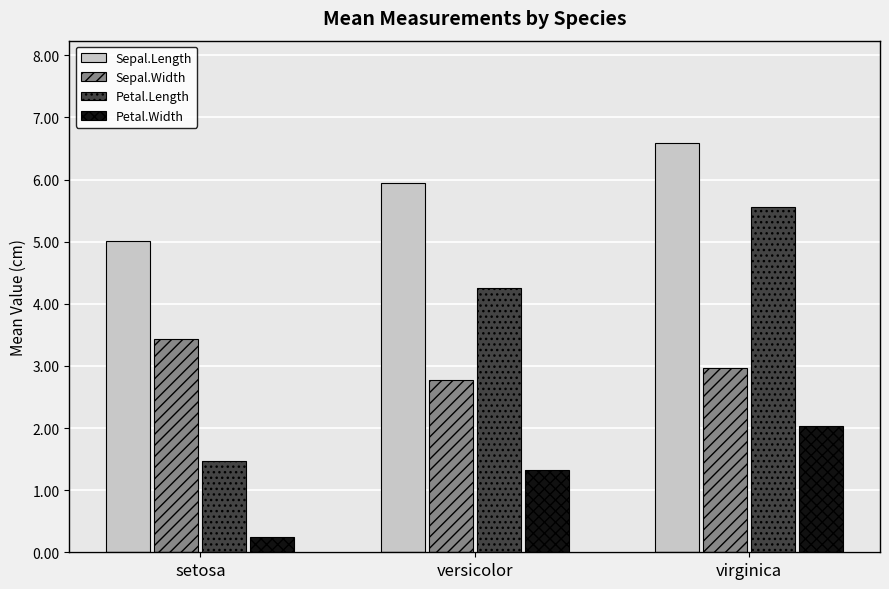

Which label corresponds to the smallest value in the chart?

setosa